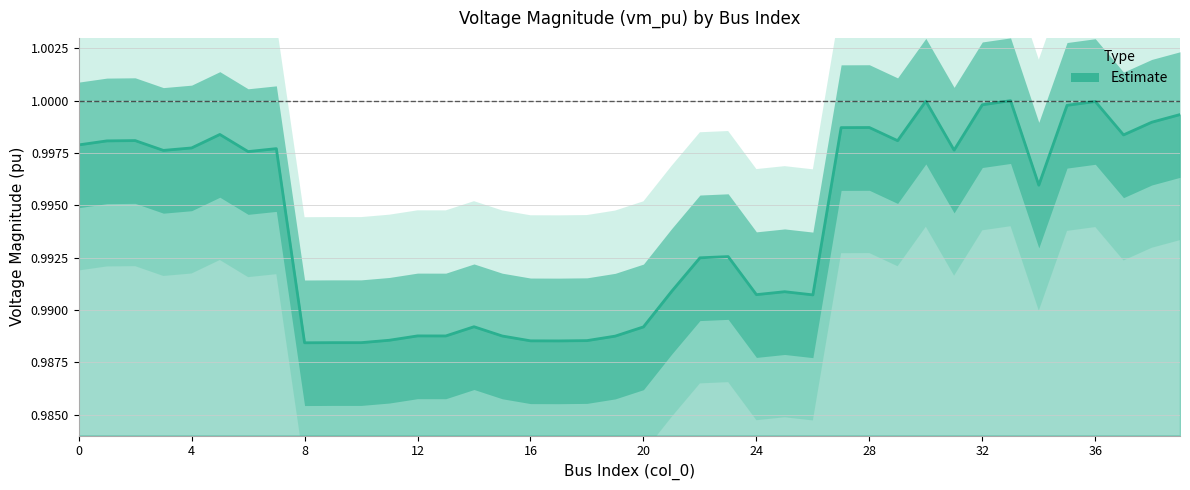

At which category does the chart reach its minimum across all series?

8